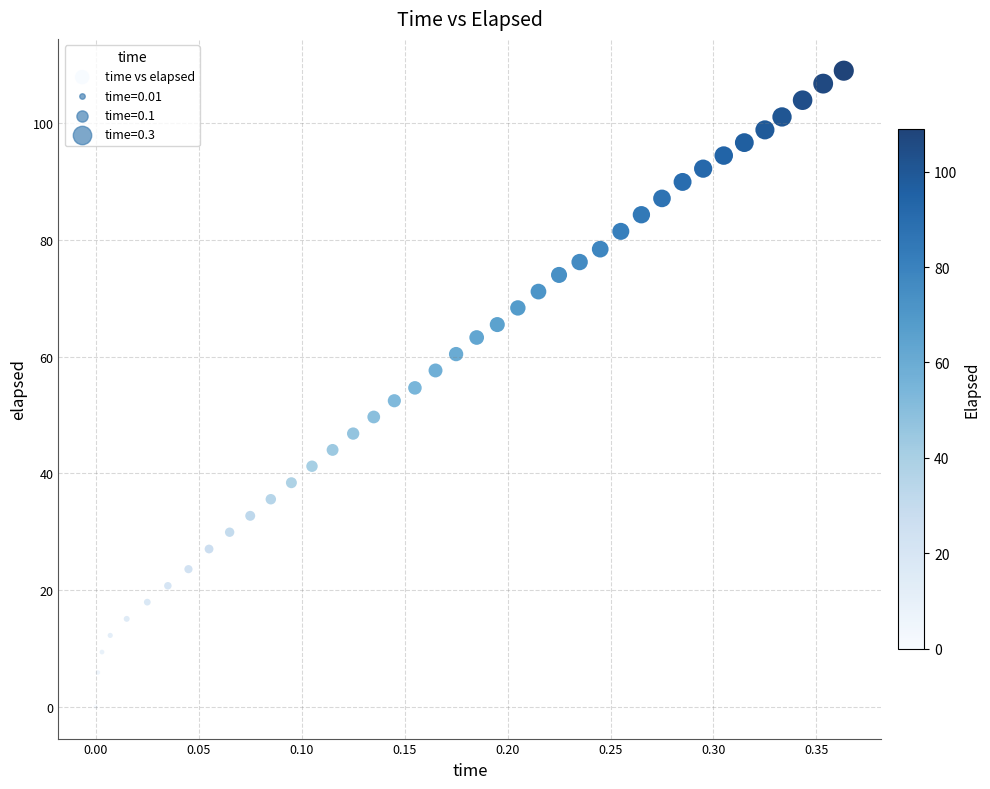

What is the range of X values (max minus min)?

0.4